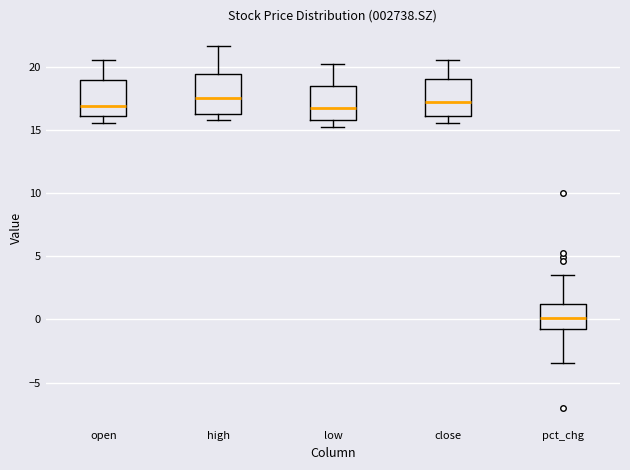

Where does the median line of the box for high sit on the y-axis? The values are not printed on the chart, so give them approximately, as read against the axis.

17.5